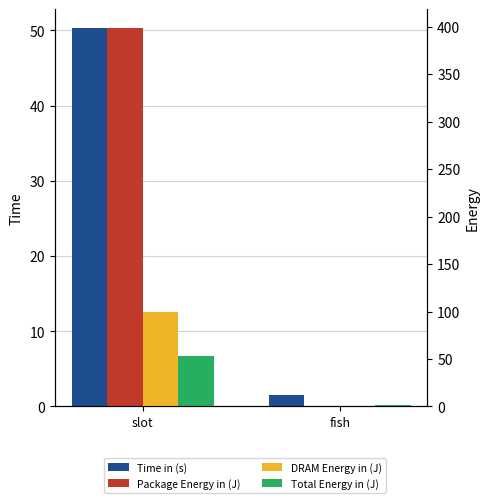

Count the number of data series in this chart.

4